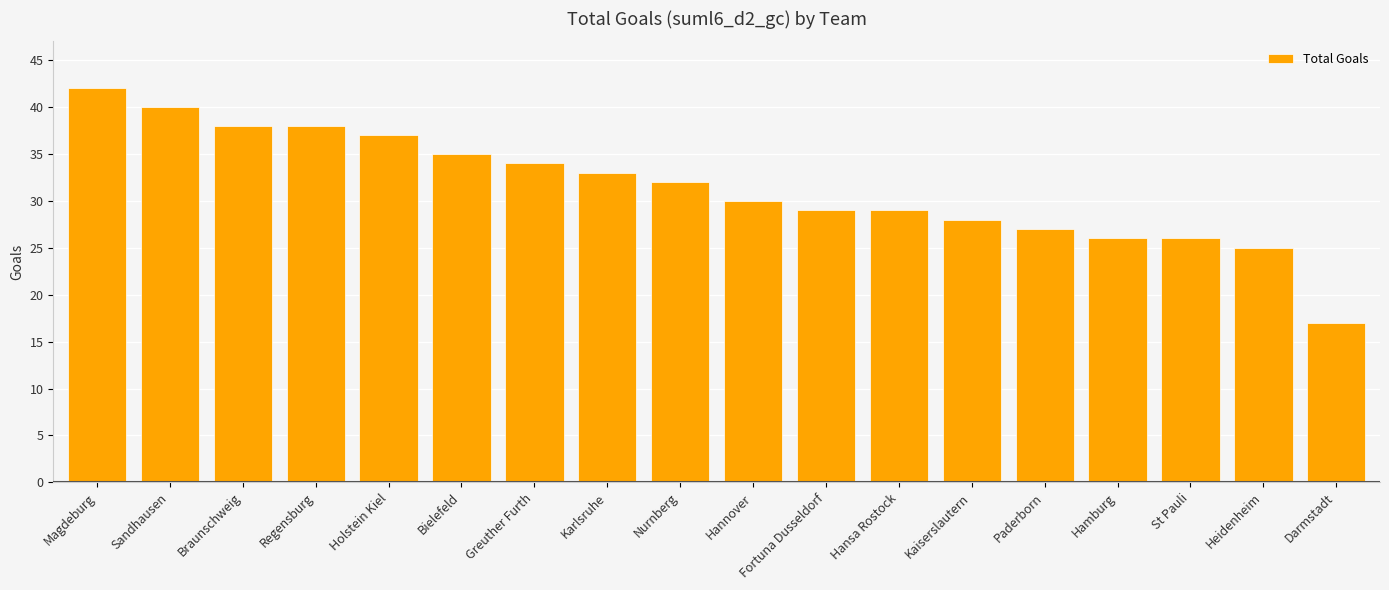

How many distinct data groups are displayed?

1